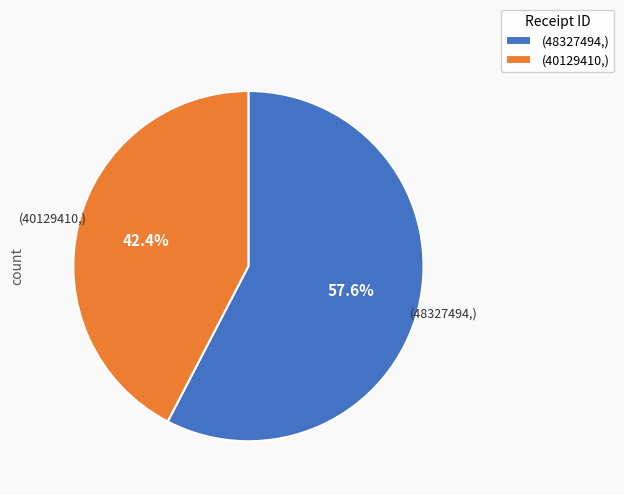

Rank the categories by value from highest to lowest.

(48327494,), (40129410,)